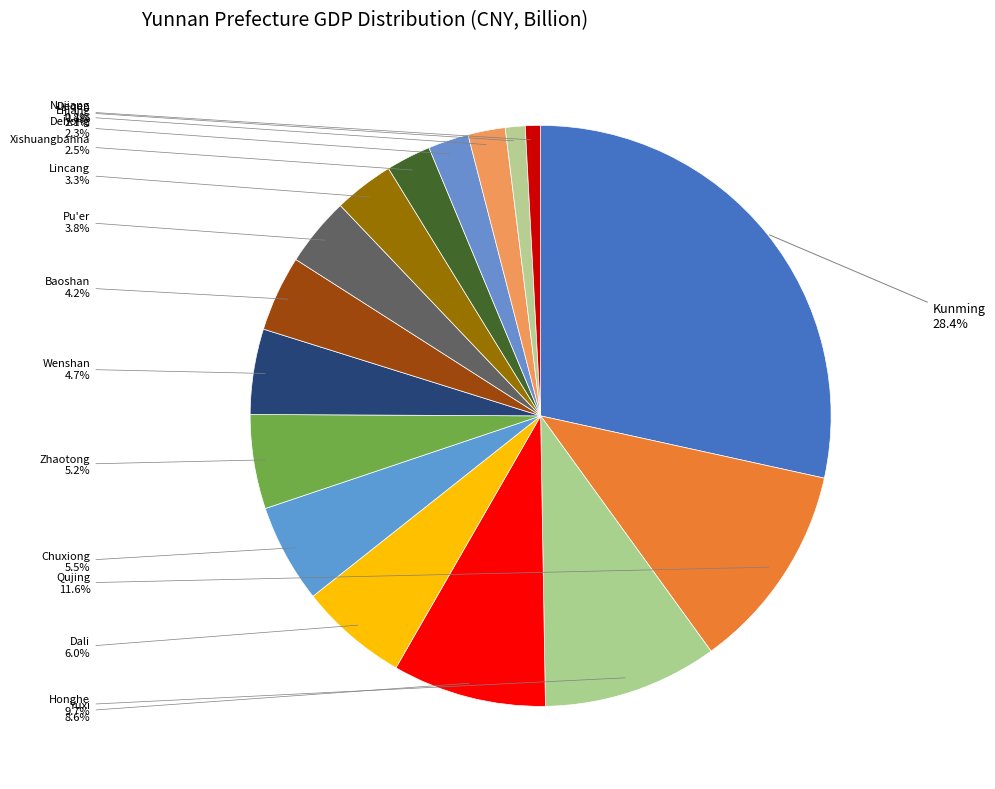

How many segments does this pie chart have?

16